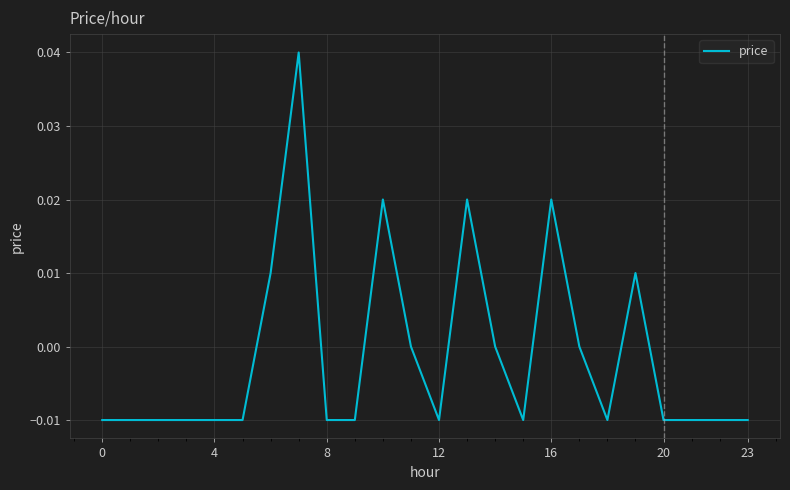

Between 23 and 16, which is larger?

16